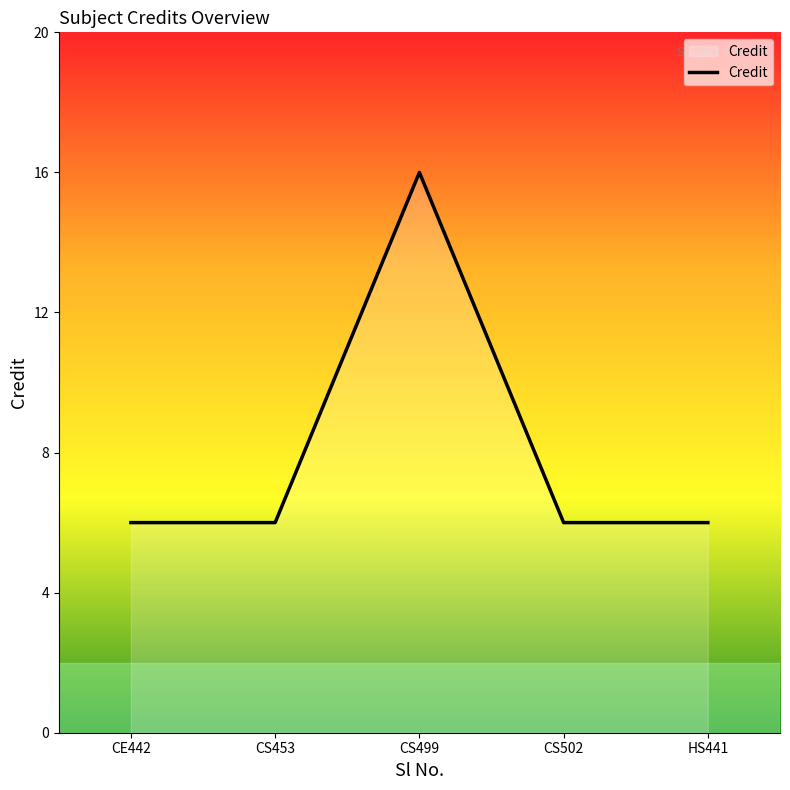

What position from the left is CS453?

2